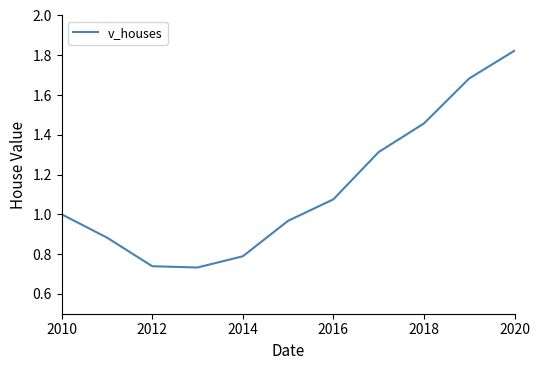

The chart shows a value of 0.8 at 2014. True or false?

True